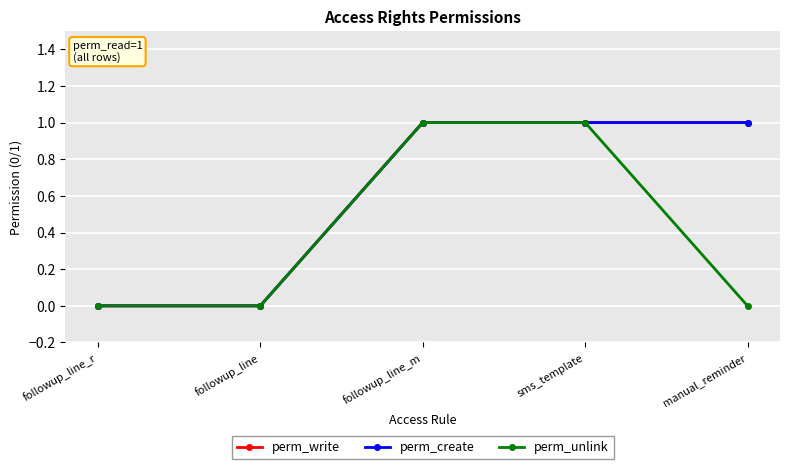

Is this an area chart (filled region under the line)?

No